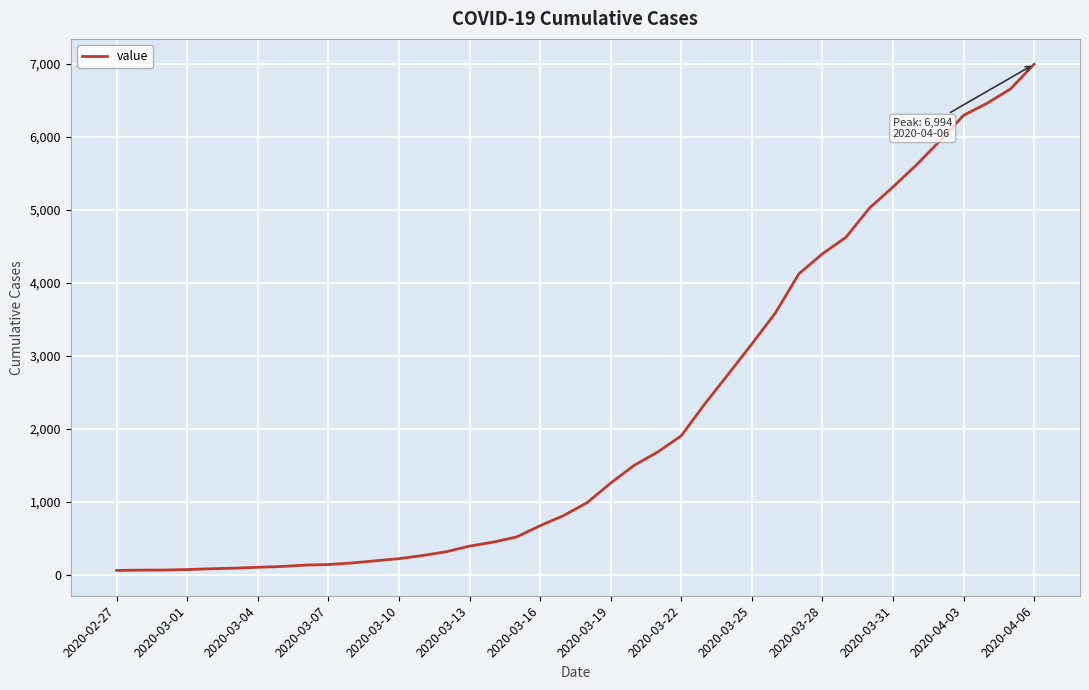

What is the difference between the maximum and minimum values?

6930